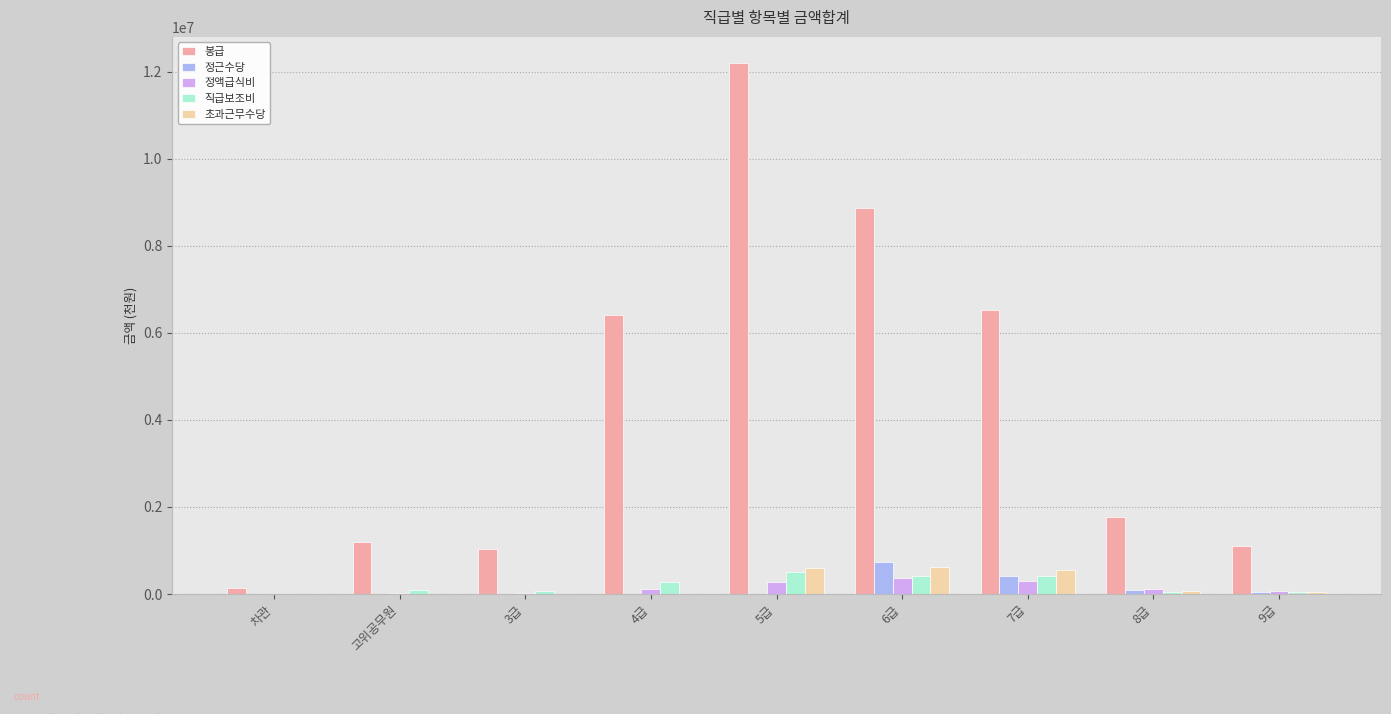

Which series changed the most between 3급 and 7급?

봉급